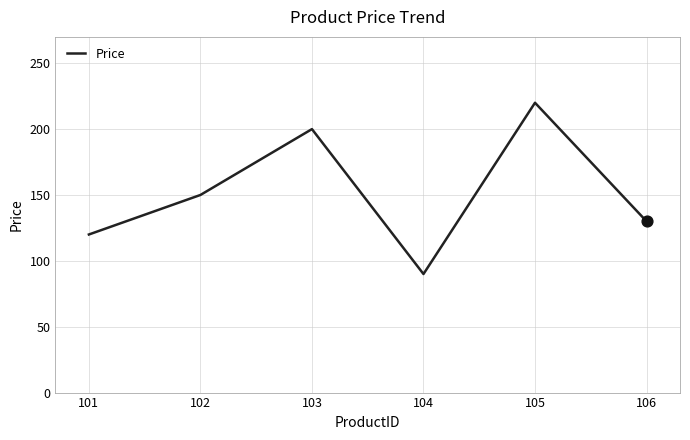

What is the change in value from 103 to 105?

+20